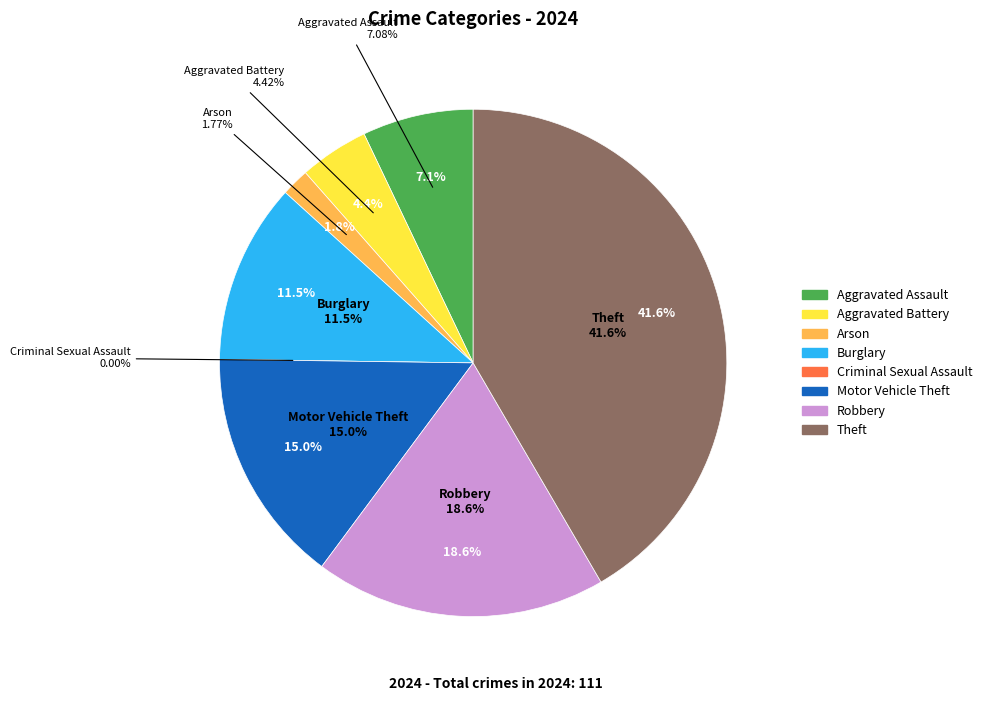

Count the number of slices in the pie.

8